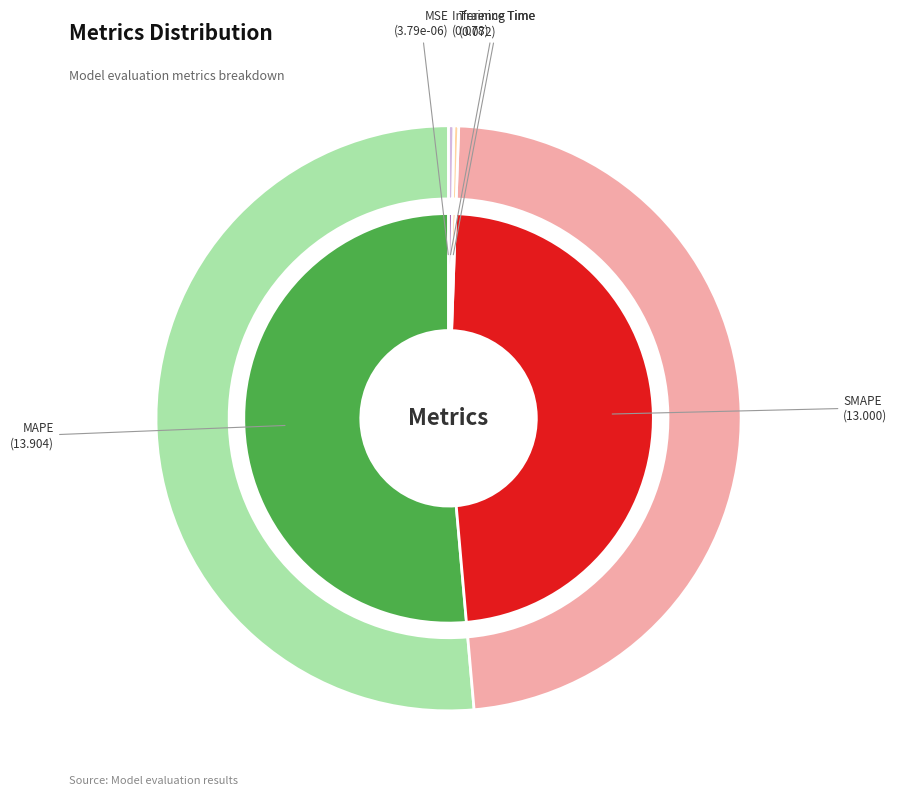

How many segments does this pie chart have?

5